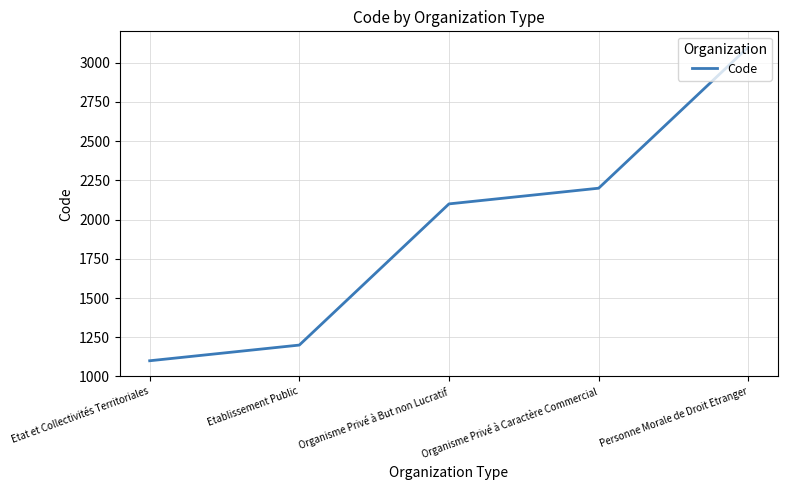

Which has a higher value, Etablissement Public or Etat et Collectivités Territoriales?

Etablissement Public